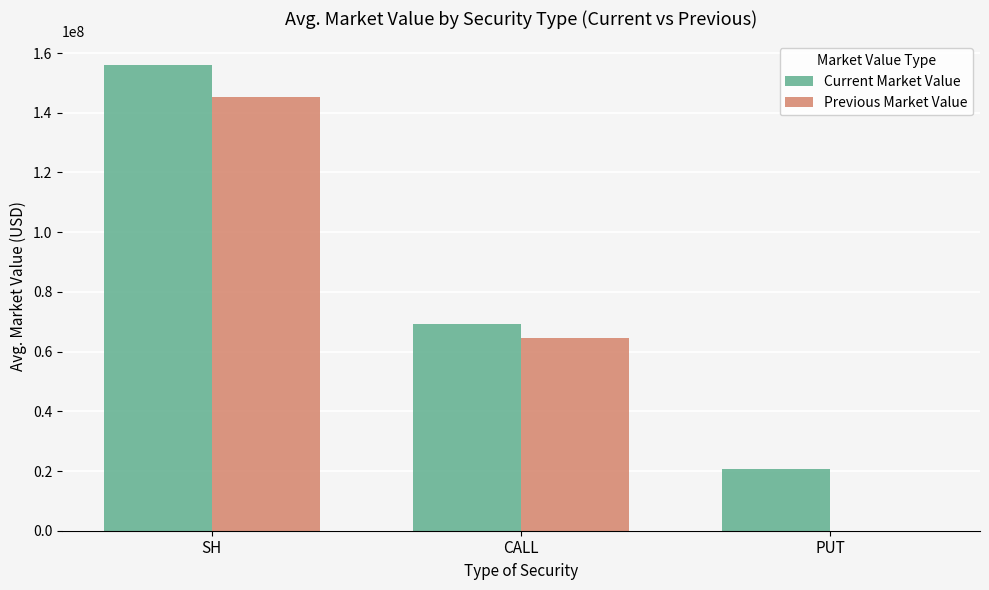

What are all the series names shown in the legend?

Current Market Value, Previous Market Value